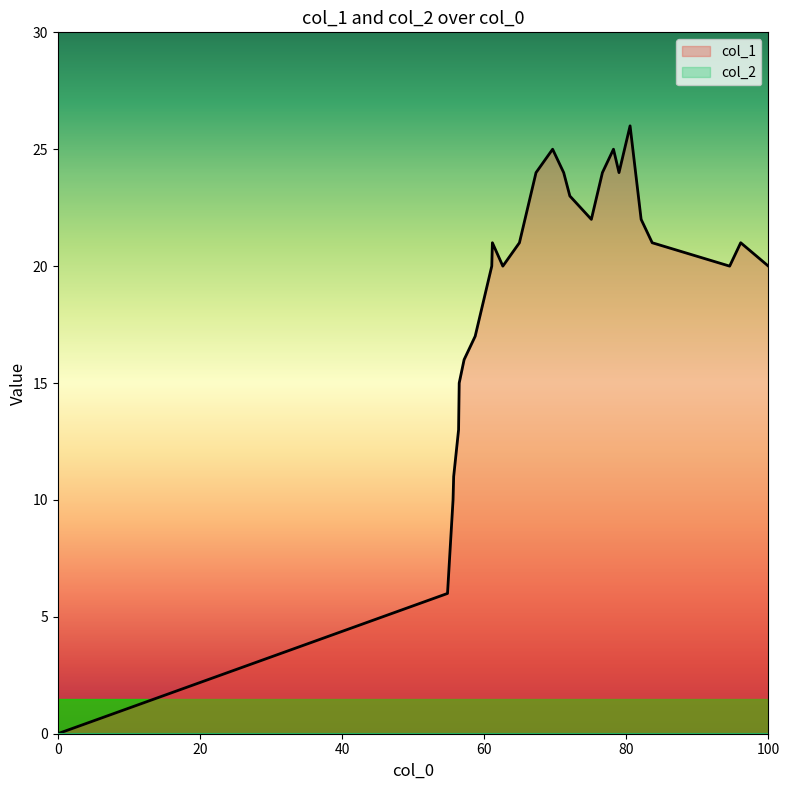

What is the maximum value shown in the chart?

26